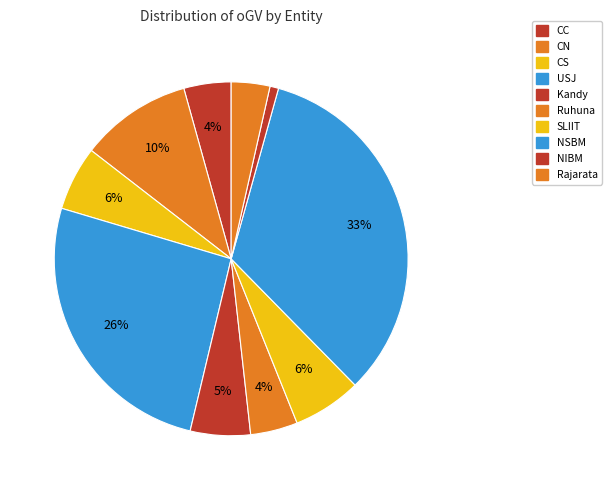

What percentage is the NIBM slice, to the nearest percent?

1%